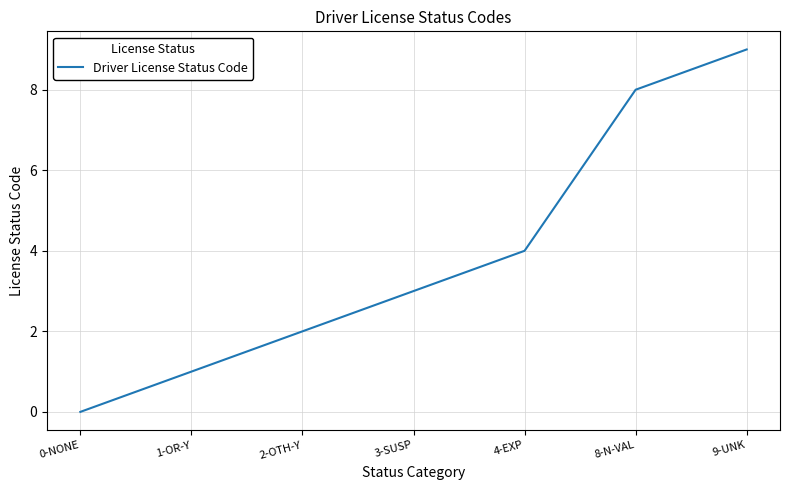

What is the change in value from 1-OR-Y to 9-UNK?

+8